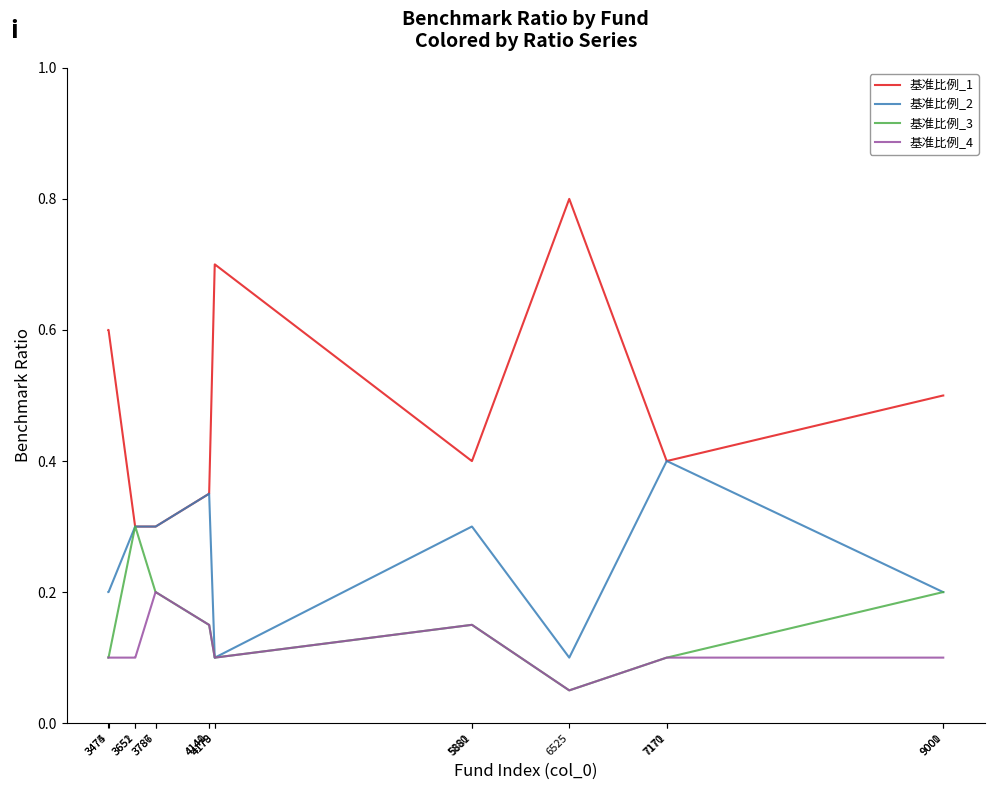

Which series has the widest spread of values?

基准比例_1